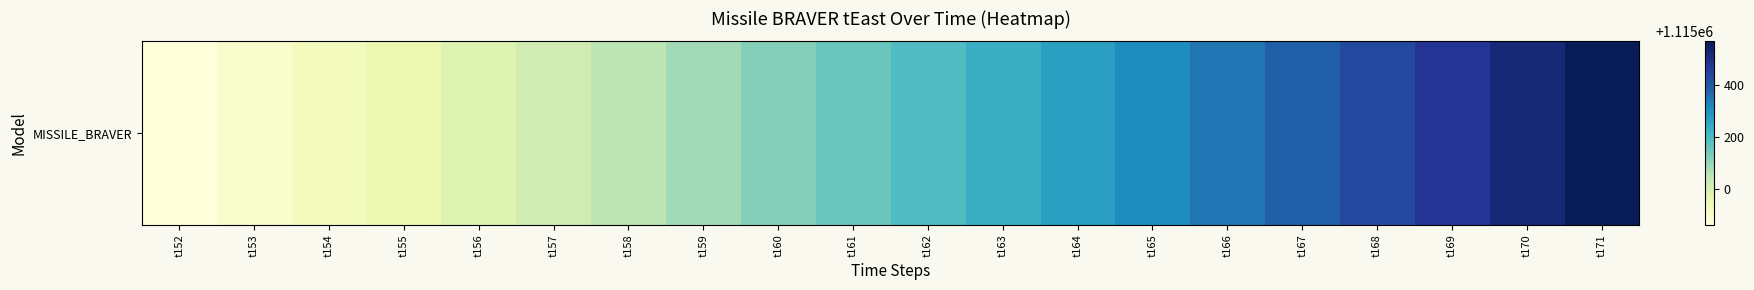

Rank the categories by value from lowest to highest.

t152, t153, t154, t155, t156, t157, t158, t159, t160, t161, t162, t163, t164, t165, t166, t167, t168, t169, t170, t171